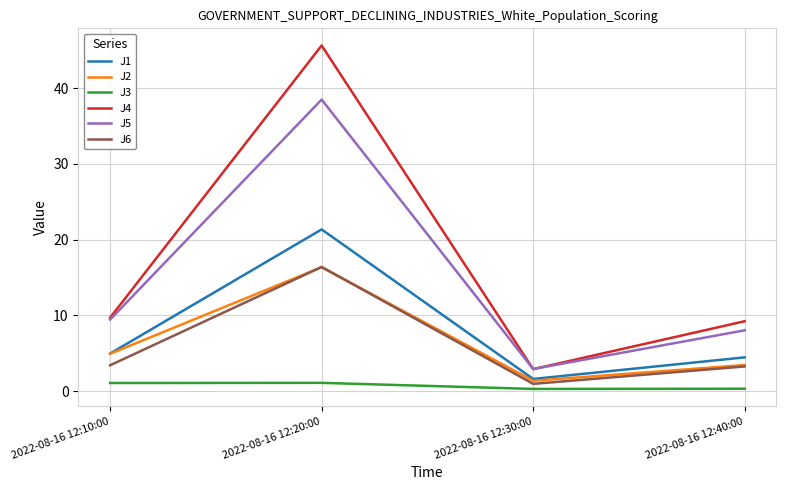

True or false: J2 has more than 2 interior local peaks.

False